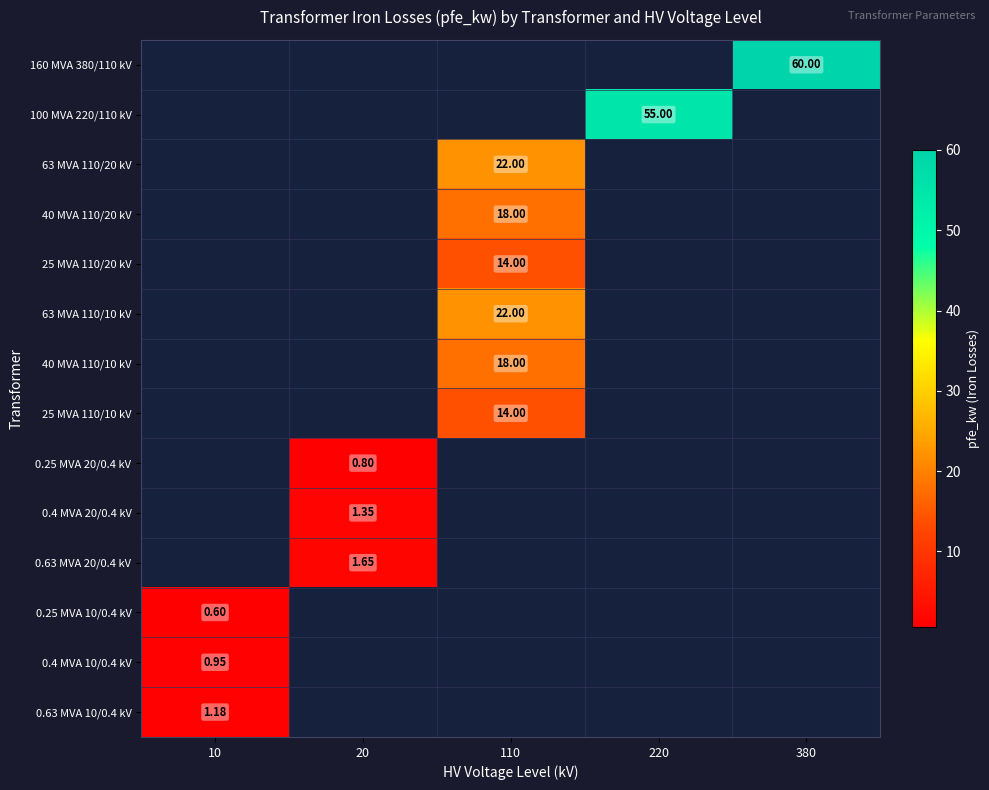

How many series are shown in this chart?

14